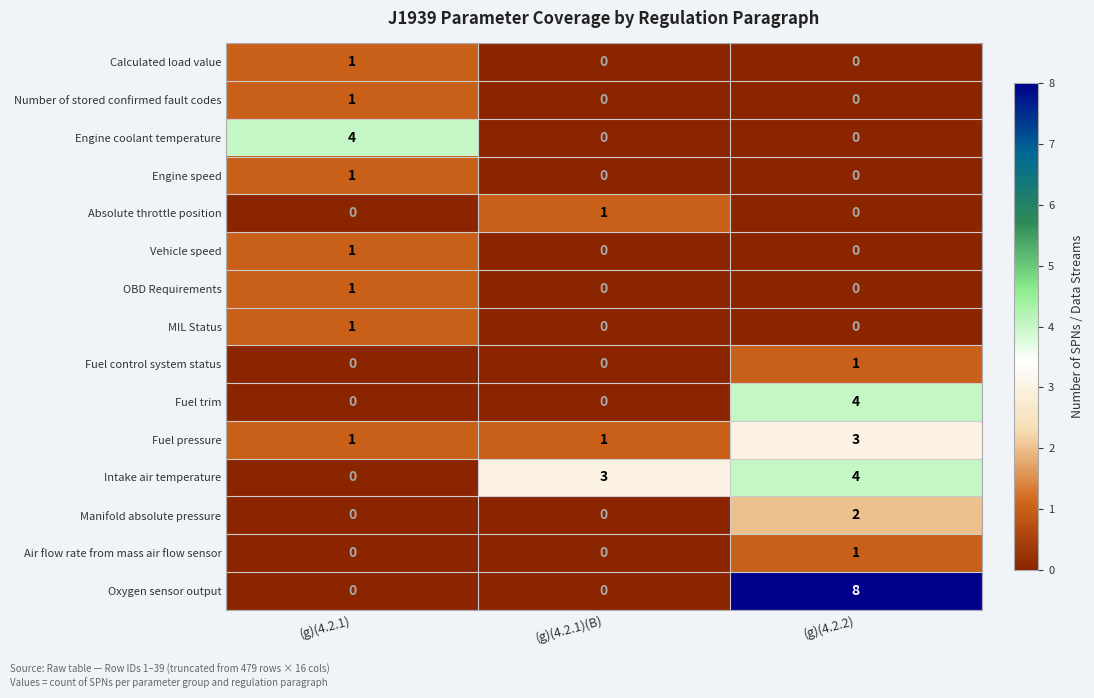

Which series has the widest spread of values?

Oxygen sensor output